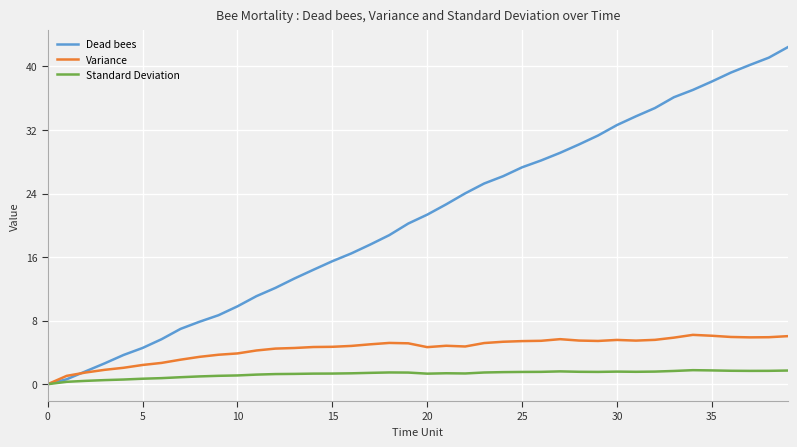

True or false: Standard Deviation has more than 1 interior local peaks.

True